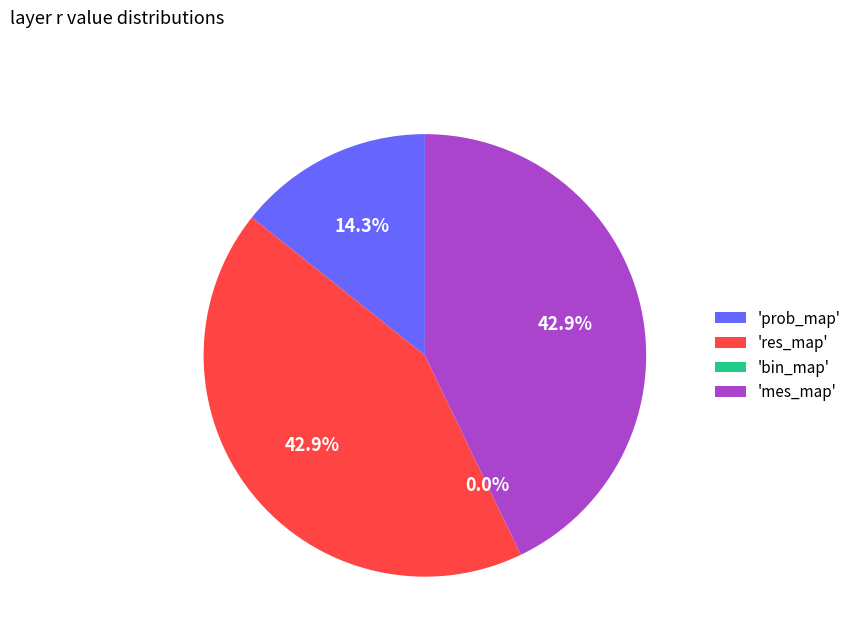

True or false: prob_map accounts for 14% of the total.

True